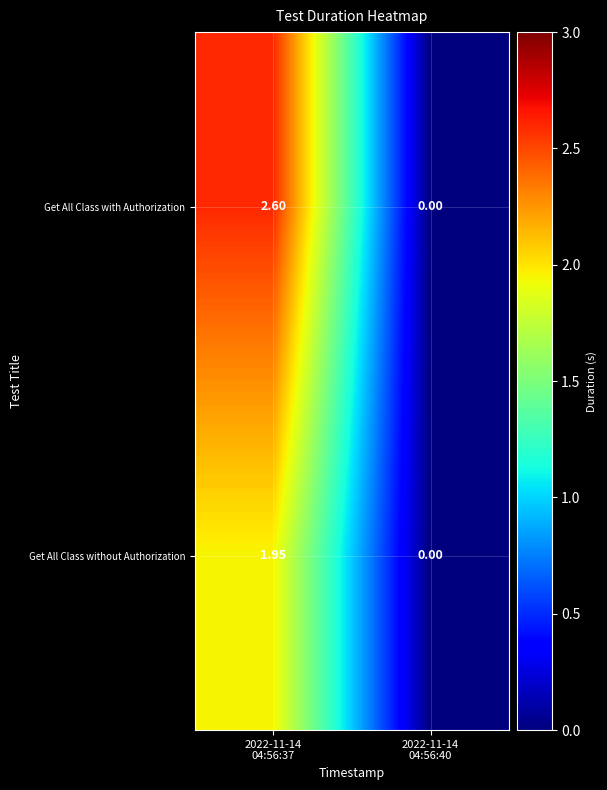

Count the number of data series in this chart.

2